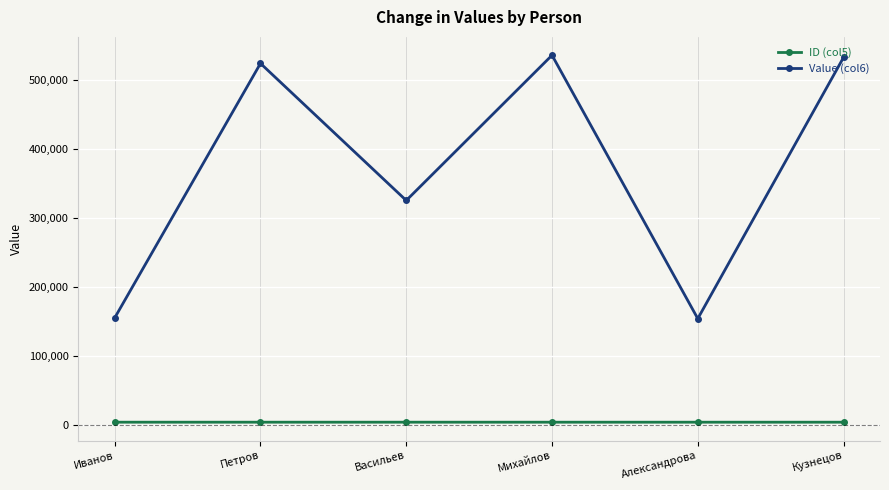

What is the lowest value of the Value (col6) series?

154333